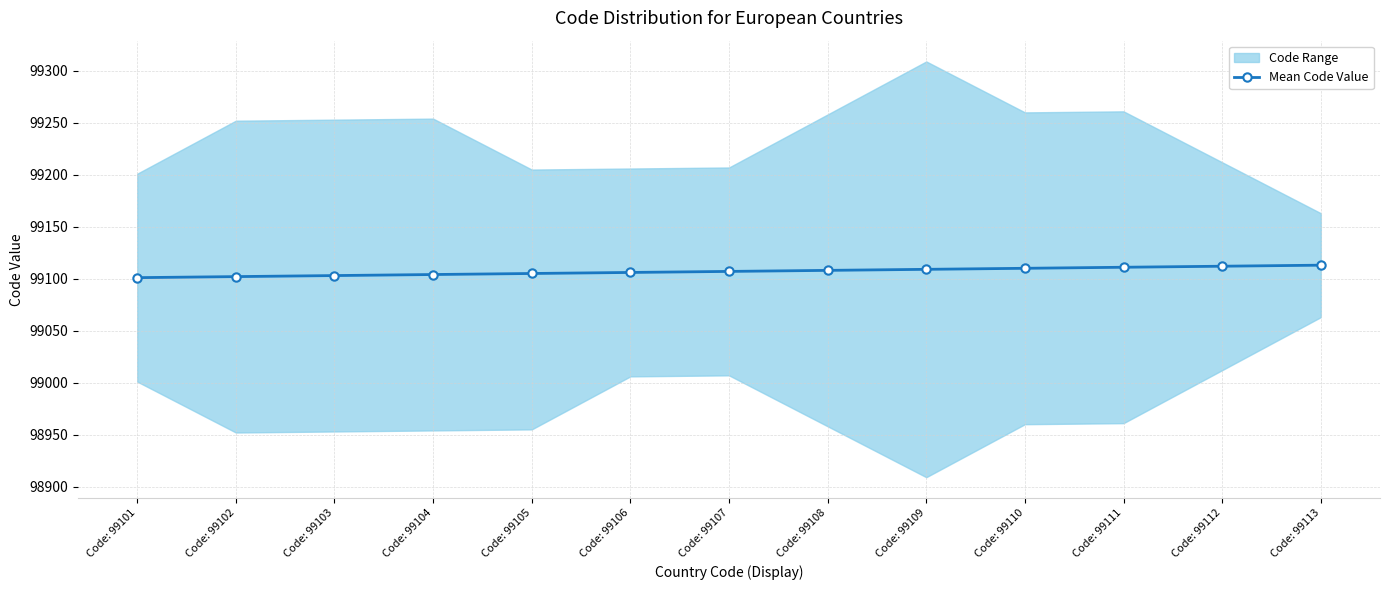

Rank the categories by value from lowest to highest.

Code: 99101, Code: 99102, Code: 99103, Code: 99104, Code: 99105, Code: 99106, Code: 99107, Code: 99108, Code: 99109, Code: 99110, Code: 99111, Code: 99112, Code: 99113